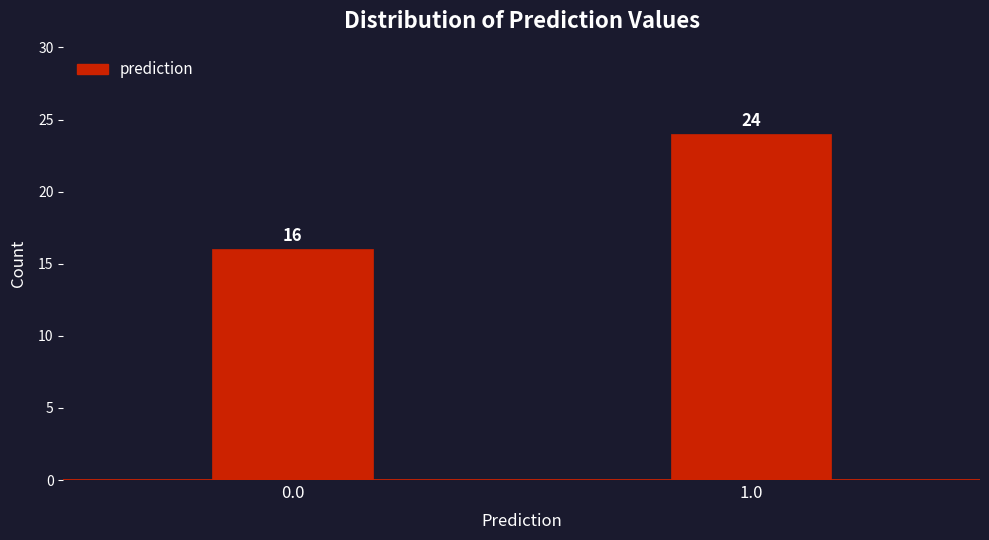

Reading left to right, what are all the values shown in this chart?

16	24